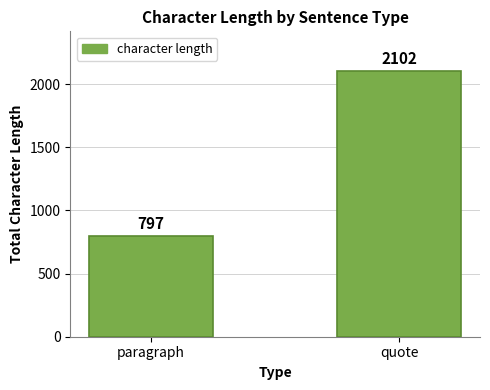

Rank the categories by value from highest to lowest.

quote, paragraph